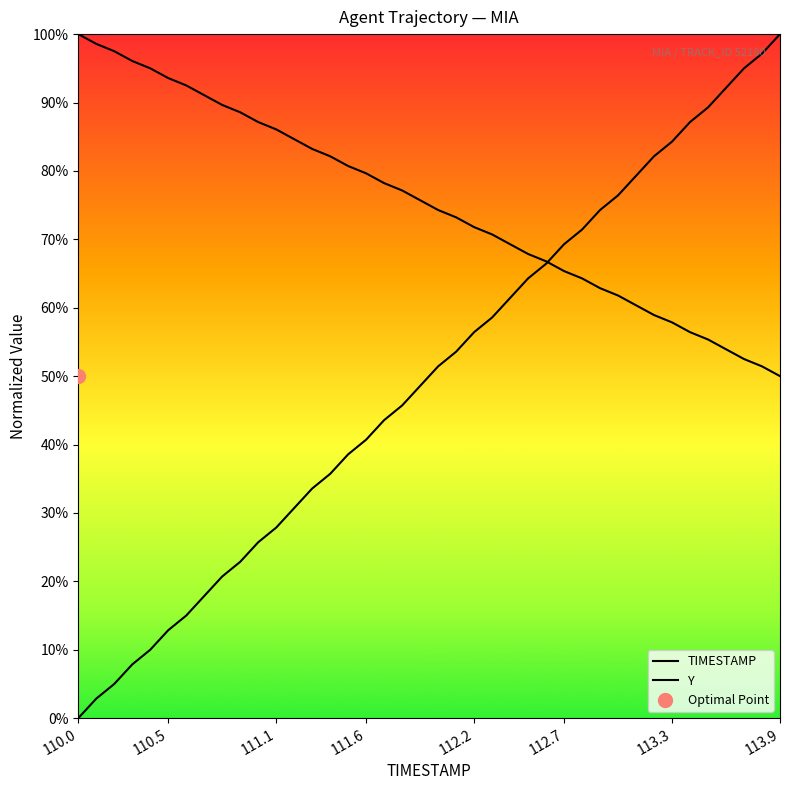

How many times do TIMESTAMP and Y cross each other?

1